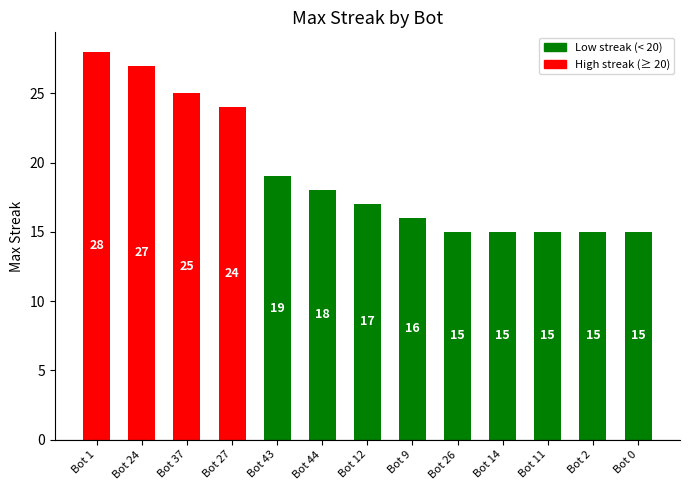

How many data points does each series have?

13